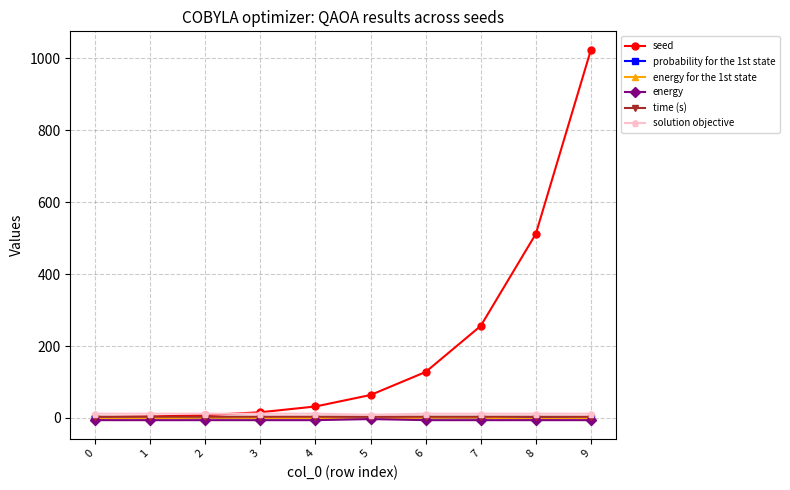

What is the greatest value displayed?

1024.0